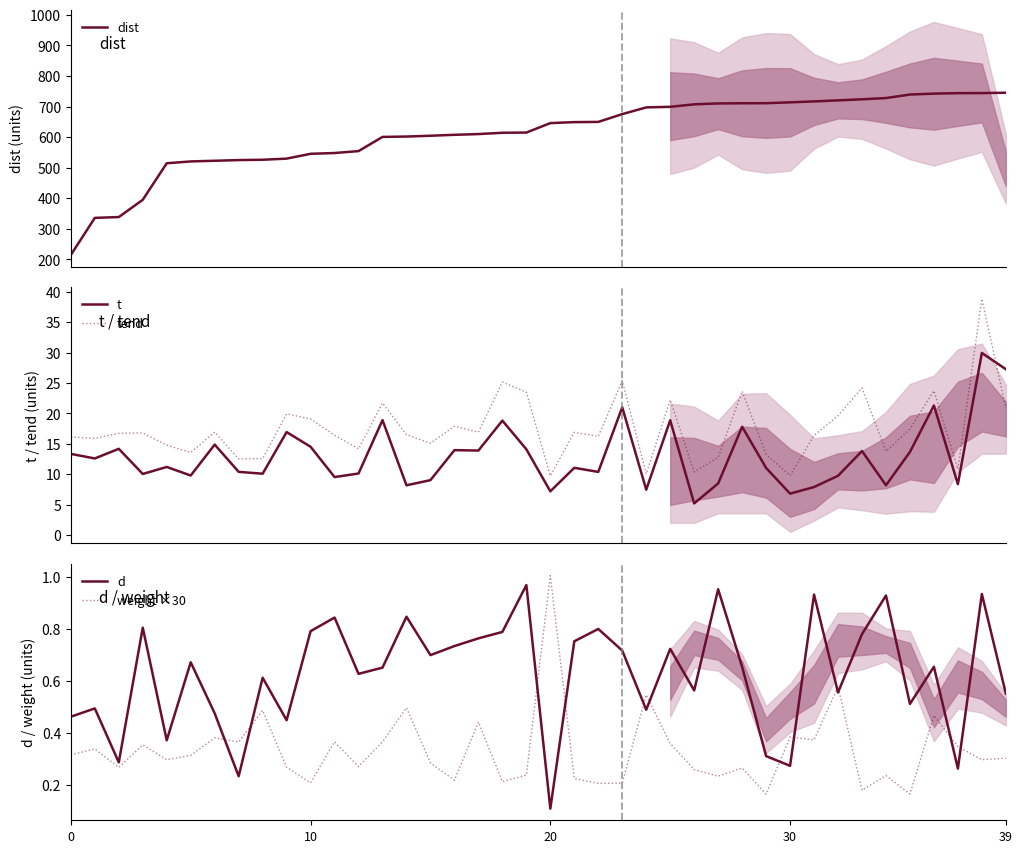

How many lines are shown in the chart?

5